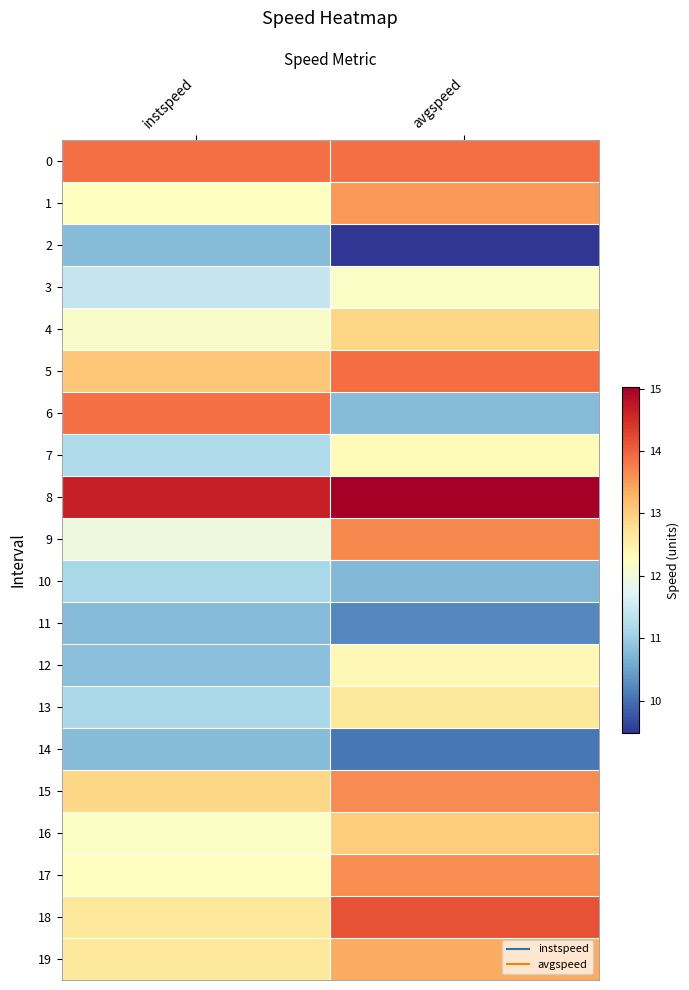

Reading left to right, list all the values displayed in this chart.

0: instspeed=13.9	avgspeed=13.9
1: instspeed=12.2	avgspeed=13.5
2: instspeed=10.8	avgspeed=9.5
3: instspeed=11.4	avgspeed=12.2
4: instspeed=12.2	avgspeed=12.9
5: instspeed=13.1	avgspeed=13.9
6: instspeed=13.9	avgspeed=10.8
7: instspeed=11.2	avgspeed=12.3
8: instspeed=14.6	avgspeed=15.0
9: instspeed=12.0	avgspeed=13.7
10: instspeed=11.1	avgspeed=10.7
11: instspeed=10.8	avgspeed=10.2
12: instspeed=10.8	avgspeed=12.4
13: instspeed=11.2	avgspeed=12.6
14: instspeed=10.8	avgspeed=10.1
15: instspeed=12.9	avgspeed=13.7
16: instspeed=12.2	avgspeed=13.0
17: instspeed=12.2	avgspeed=13.6
18: instspeed=12.6	avgspeed=14.2
19: instspeed=12.7	avgspeed=13.4